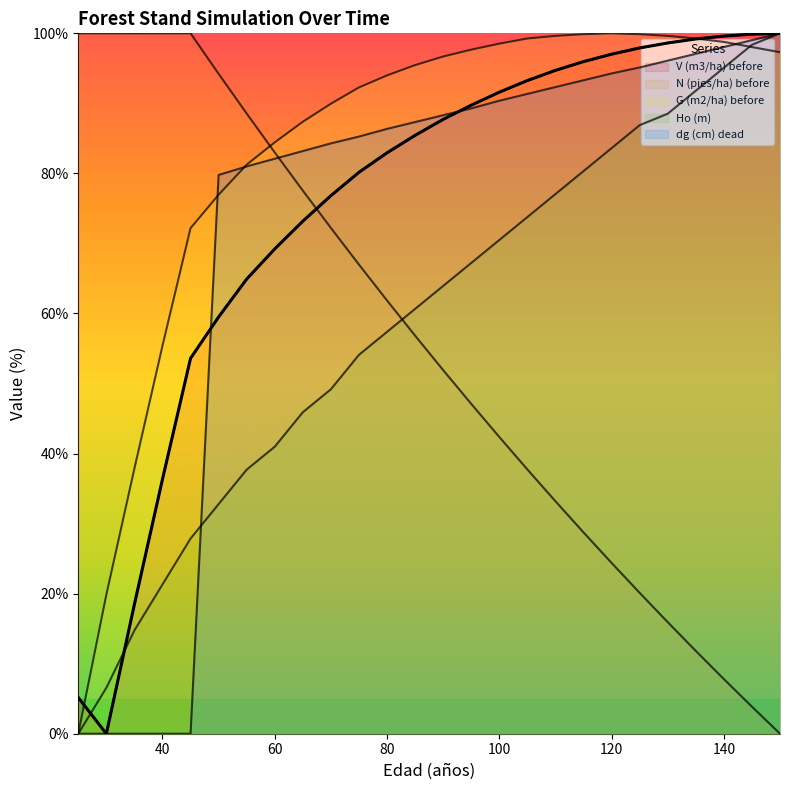

What are all the series names shown in the legend?

V (m3/ha) before, N (pies/ha) before, G (m2/ha) before, Ho (m), dg (cm) dead